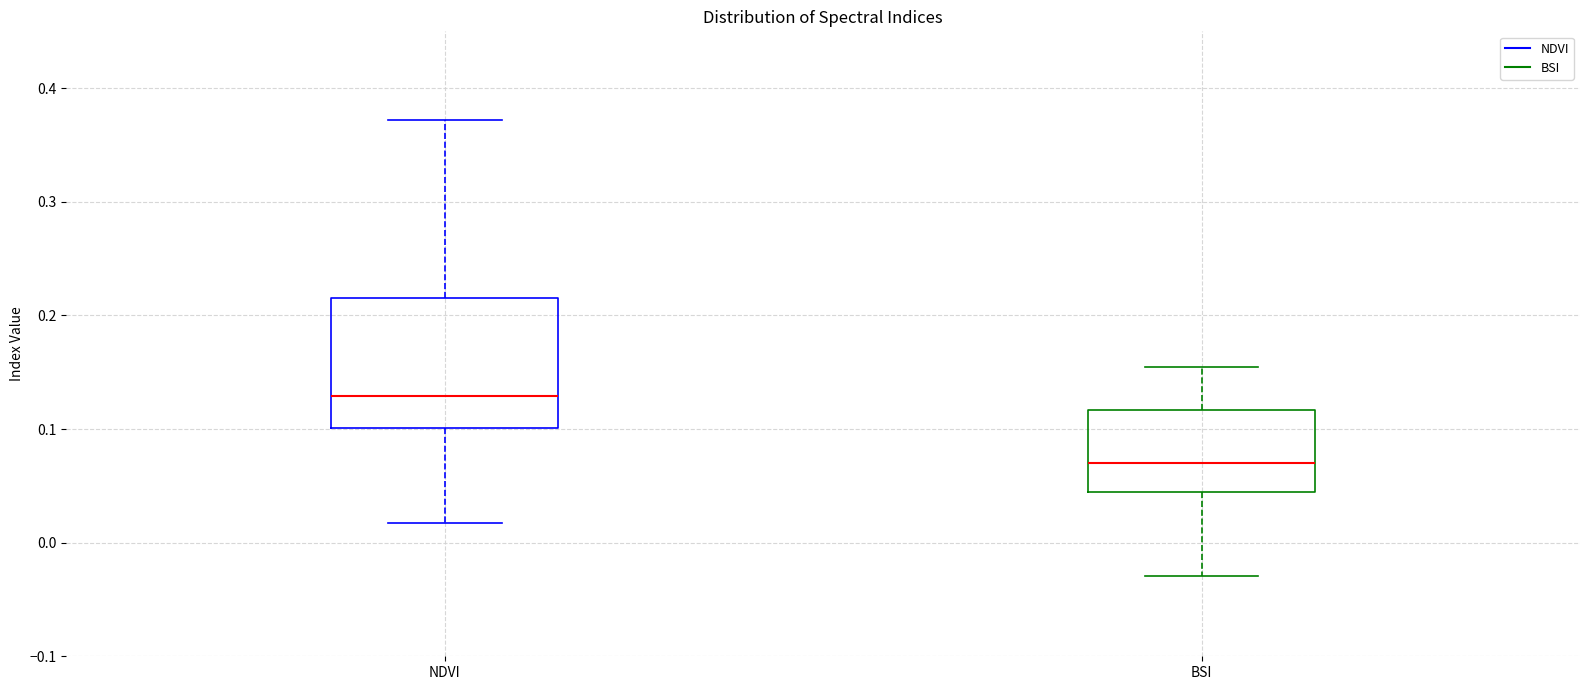

Reading left to right, transcribe this box plot: for each box, give where its median line is, the range the box spans, and where its two whiskers end, as read against the y-axis. The values are not printed on the chart, so give them approximately, as read against the axis.

NDVI: median 0.13, box 0.10 to 0.21, whiskers 0.02 to 0.37
BSI: median 0.07, box 0.04 to 0.12, whiskers -0.03 to 0.15